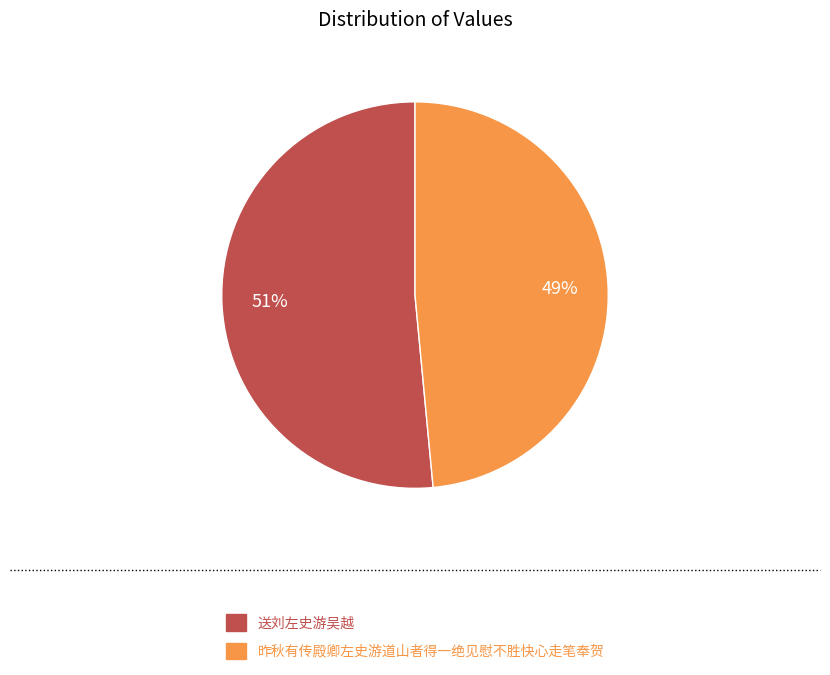

What is the smallest slice in the pie chart?

昨秋有传殿卿左史游道山者得一绝见慰不胜快心走笔奉贺